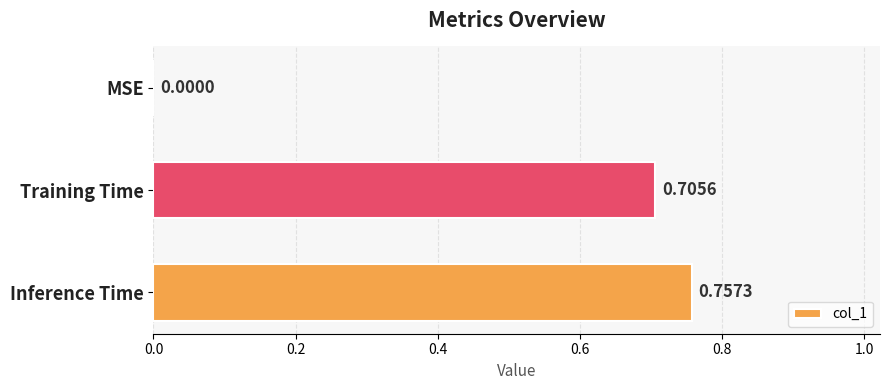

What is the change in value from MSE to Training Time?

+0.7